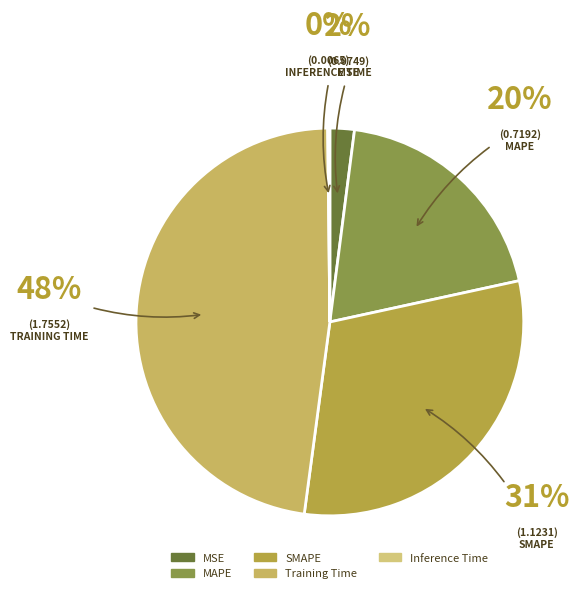

Is it true that Training Time is 48% of the pie?

True